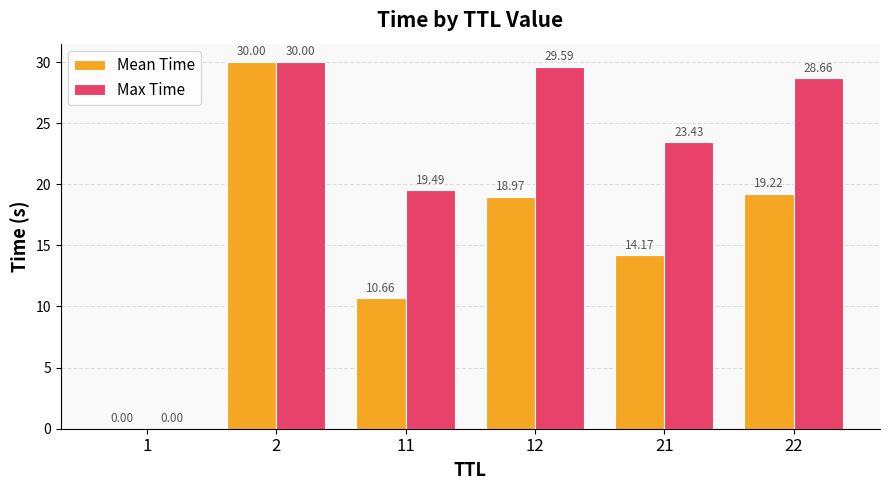

What is the sum of the Max Time values at 1 and 12?

29.6